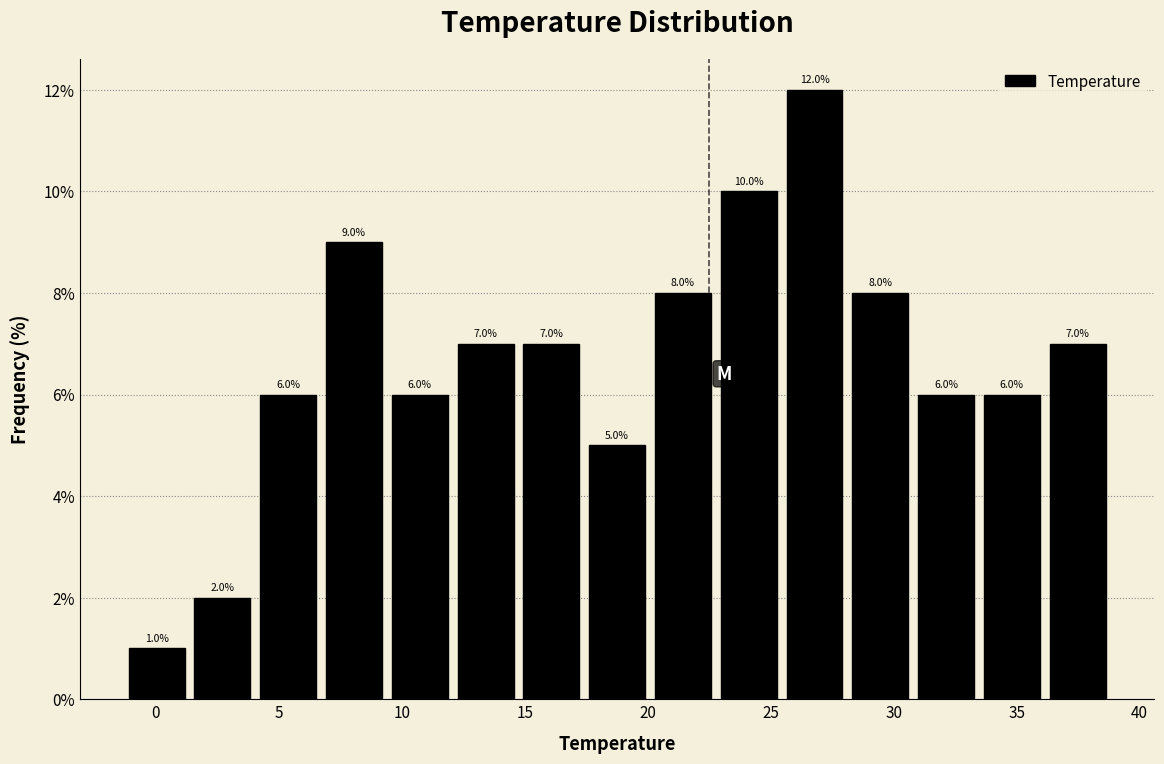

Reading left to right, transcribe this chart: for each bar, give the range it covers on the x-axis and its height. The bar edges are not printed on the chart, so give them approximately, as read against the axis.

-1.5 to 1.5: 1.0
1.5 to 4.0: 2.0
4.0 to 6.5: 6.0
6.5 to 9.5: 9.0
9.5 to 12.0: 6.0
12.0 to 14.5: 7.0
14.5 to 17.5: 7.0
17.5 to 20.0: 5.0
20.0 to 23.0: 8.0
23.0 to 25.5: 10.0
25.5 to 28.0: 12.0
28.0 to 31.0: 8.0
31.0 to 33.5: 6.0
33.5 to 36.0: 6.0
36.0 to 39.0: 7.0